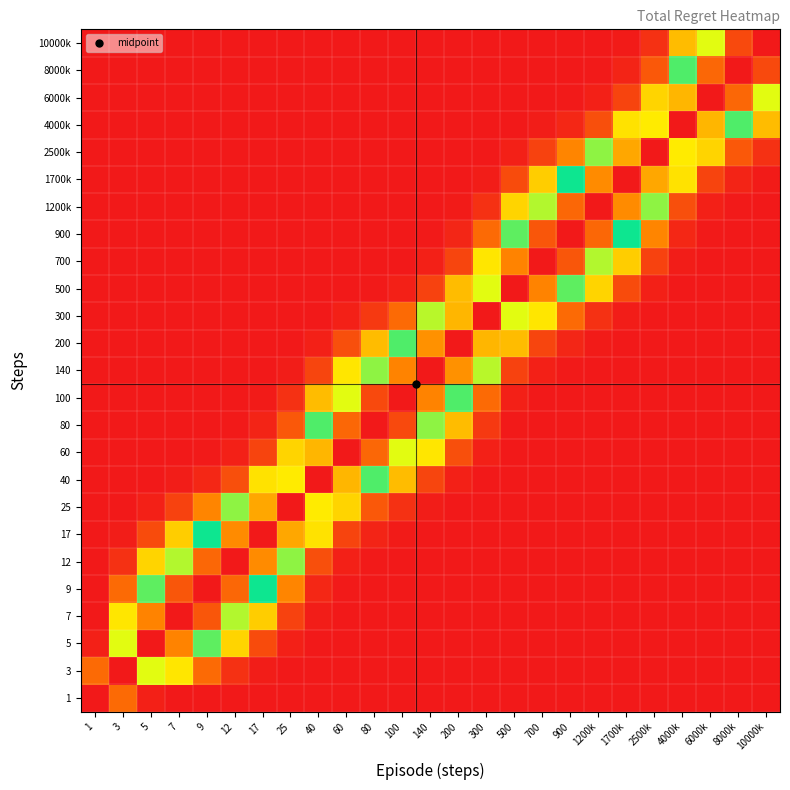

At which category does the chart reach its minimum across all series?

1